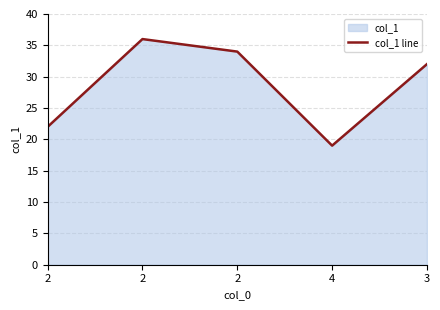

Reading left to right, list all the values displayed in this chart.

22	36	34	19	32